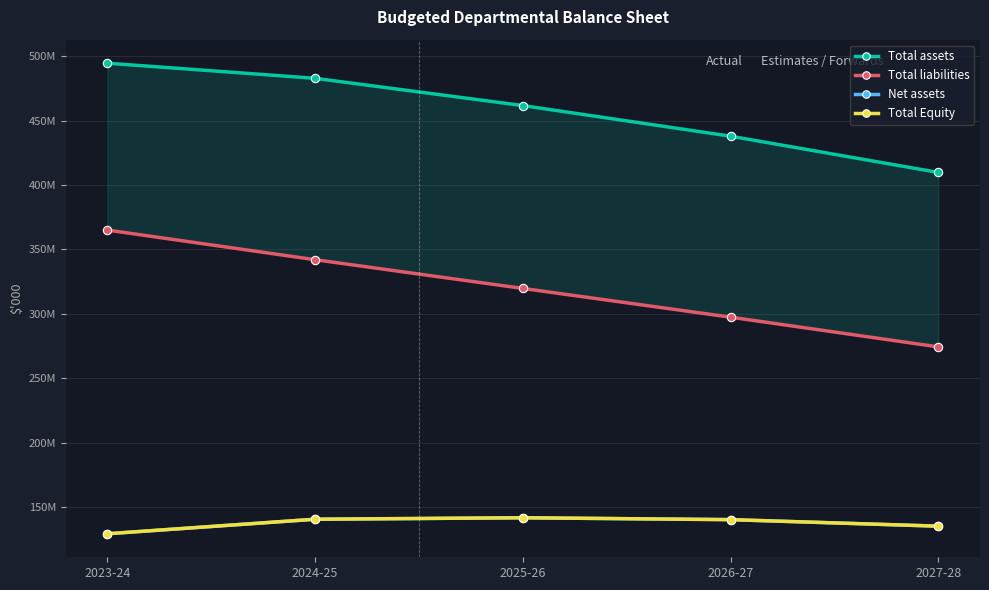

List the labels in order of Total Equity value, largest first.

2025-26, 2024-25, 2026-27, 2027-28, 2023-24